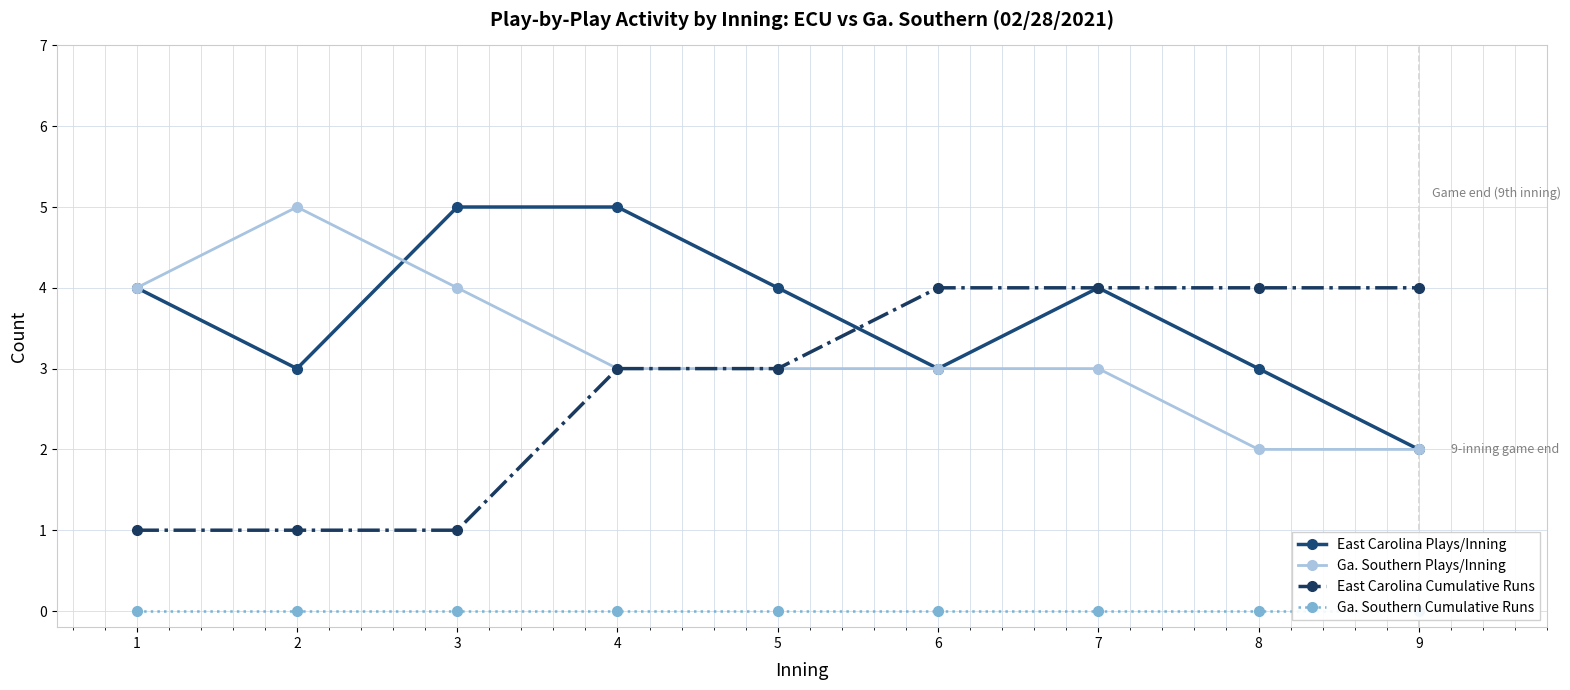

Reading right to left, what are all the values shown in this chart?

East Carolina Plays/Inning: 9=2	8=3	7=4	6=3	5=4	4=5	3=5	2=3	1=4
Ga. Southern Plays/Inning: 9=2	8=2	7=3	6=3	5=3	4=3	3=4	2=5	1=4
East Carolina Cumulative Runs: 9=4	8=4	7=4	6=4	5=3	4=3	3=1	2=1	1=1
Ga. Southern Cumulative Runs: 9=0	8=0	7=0	6=0	5=0	4=0	3=0	2=0	1=0